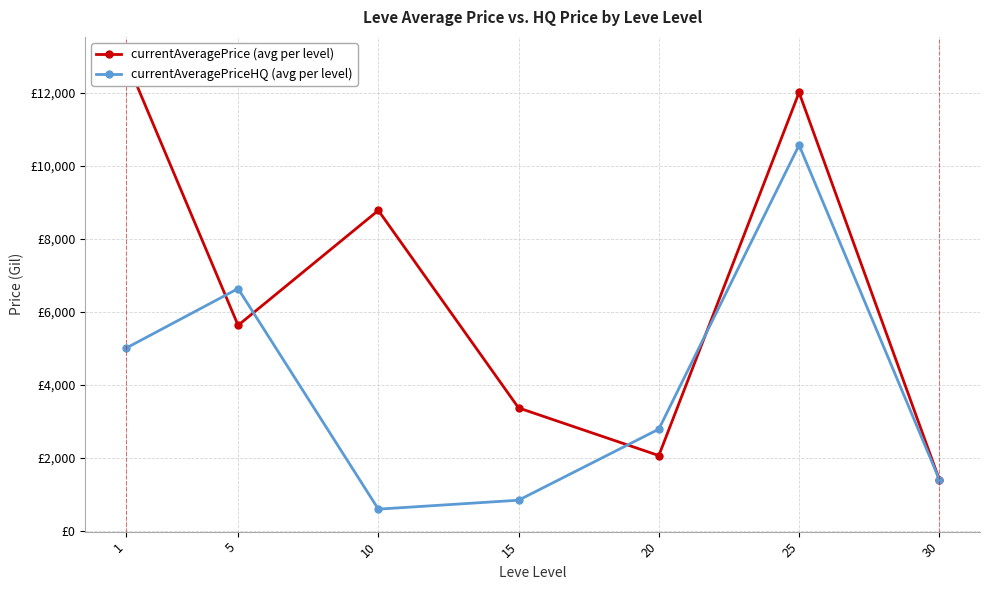

The value of currentAveragePrice (avg per level) at 20 is 2058.4. True or false?

True